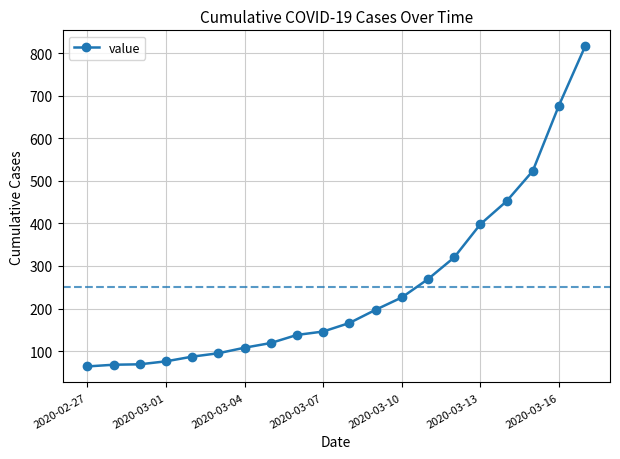

What is the value of the 17th point from the left?

452